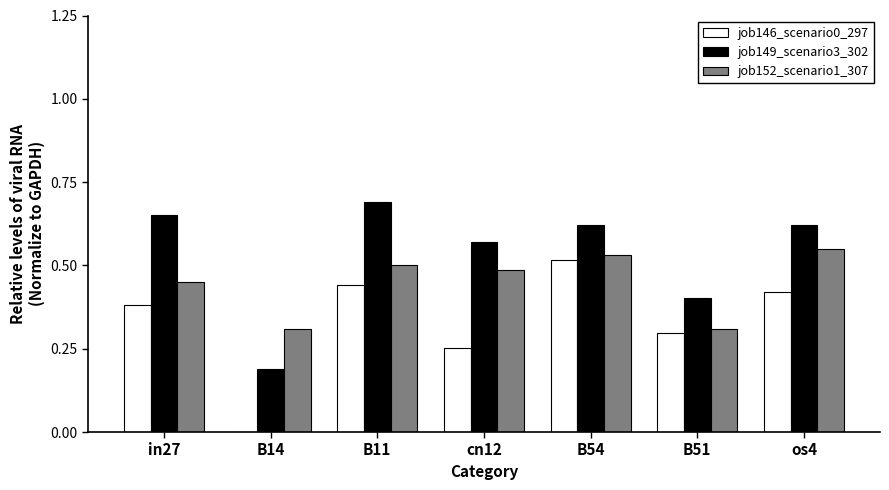

Is the value of job146_scenario0_297 at cn12 greater than the value of job149_scenario3_302 at B54?

No